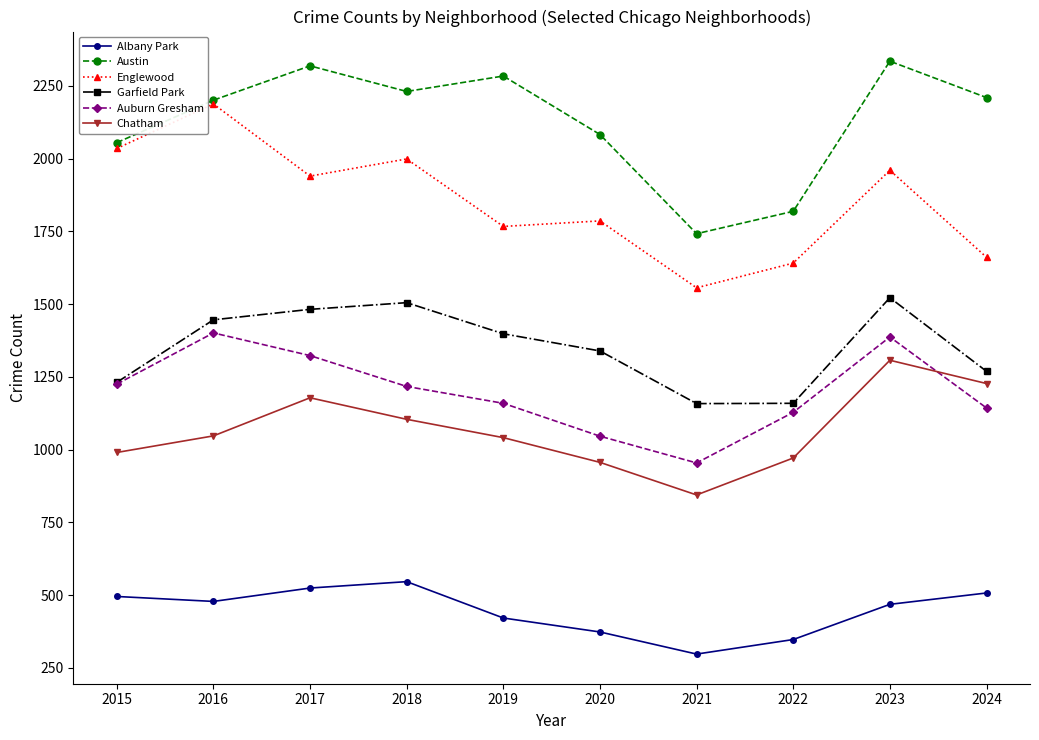

Rank the series by their maximum value, from lowest to highest.

Albany Park, Chatham, Auburn Gresham, Garfield Park, Englewood, Austin